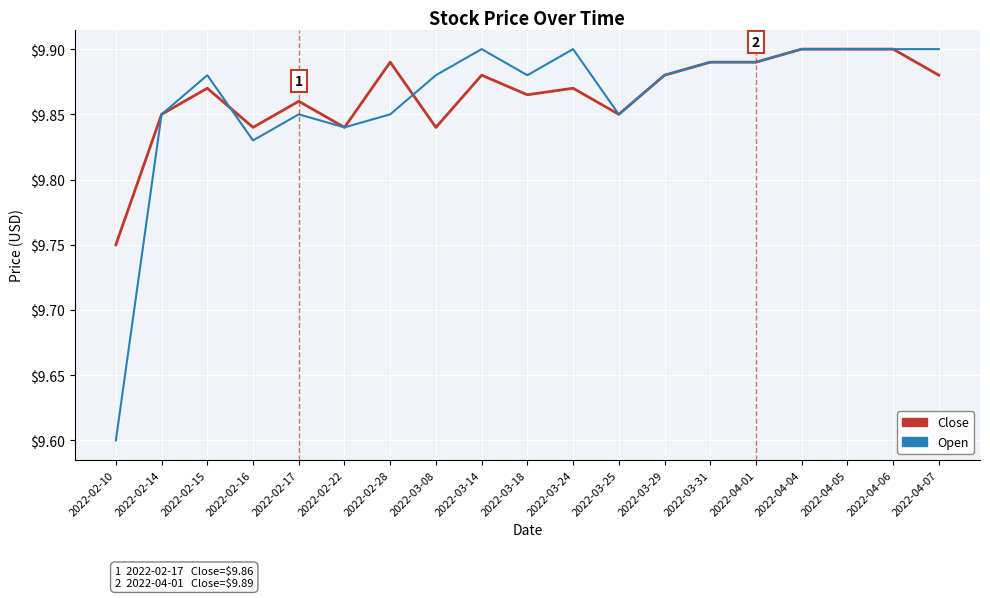

Count the number of data series in this chart.

2